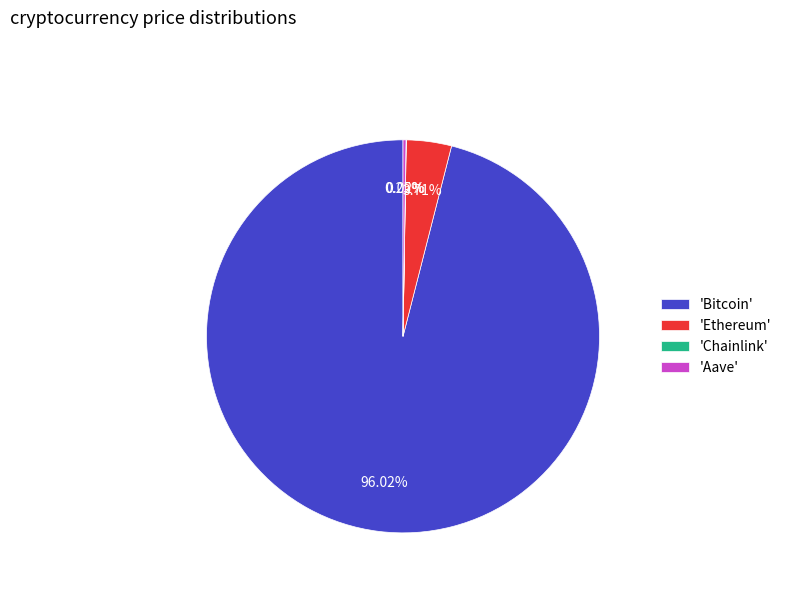

What is the largest slice in the pie chart?

'Bitcoin'